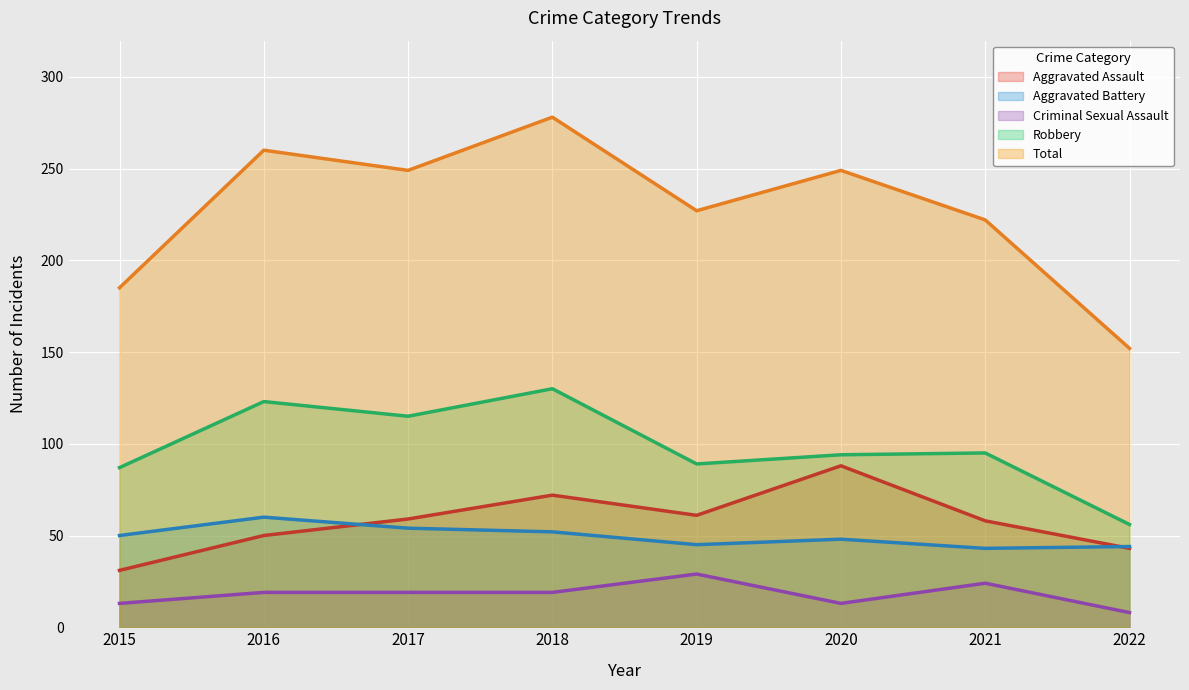

At which label does Criminal Sexual Assault reach its peak?

2019